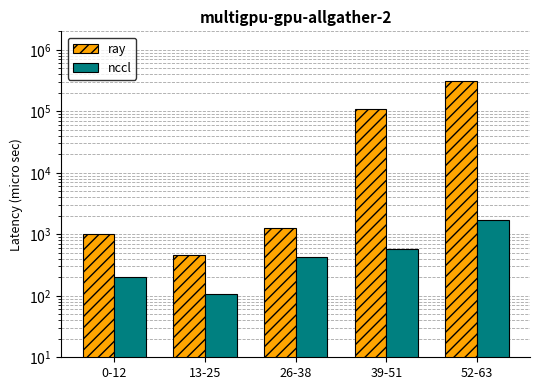

What are all the series names shown in the legend?

ray, nccl